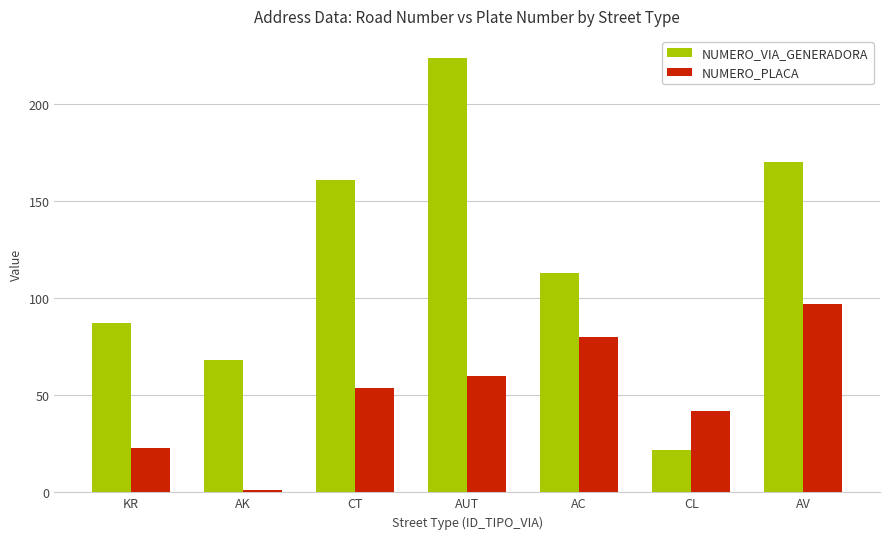

What is the difference between the highest and lowest values at AUT?

164